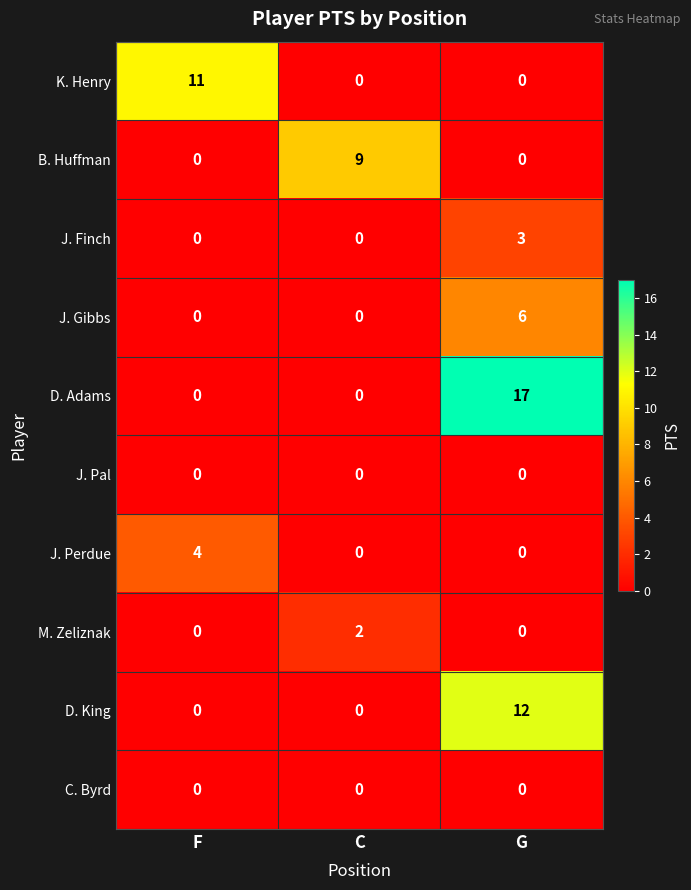

Reading left to right, extract all data points from this chart.

K. Henry: F=11	C=0	G=0
B. Huffman: F=0	C=9	G=0
J. Finch: F=0	C=0	G=3
J. Gibbs: F=0	C=0	G=6
D. Adams: F=0	C=0	G=17
J. Pal: F=0	C=0	G=0
J. Perdue: F=4	C=0	G=0
M. Zeliznak: F=0	C=2	G=0
D. King: F=0	C=0	G=12
C. Byrd: F=0	C=0	G=0